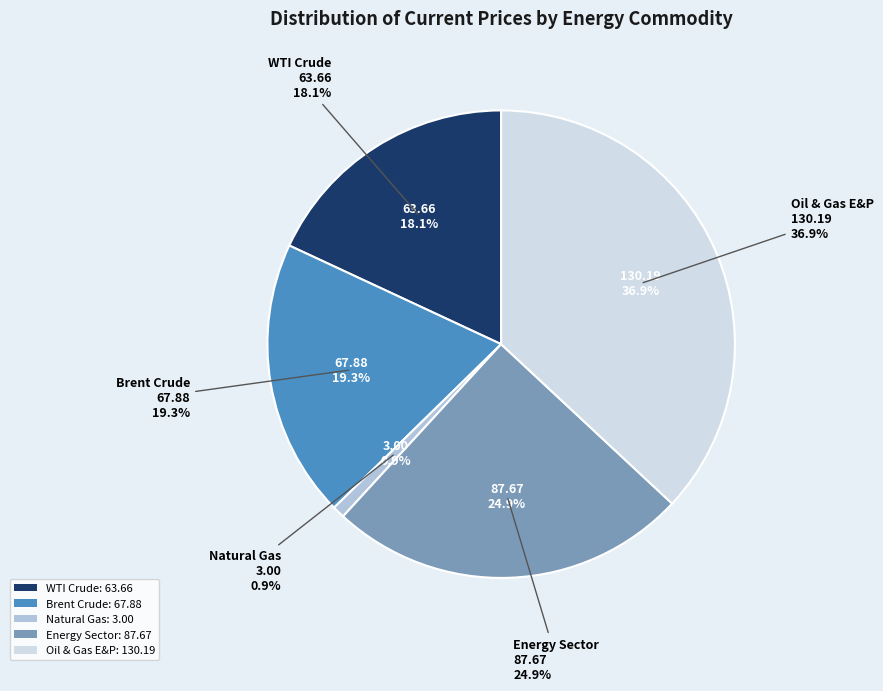

Count the number of slices in the pie.

5